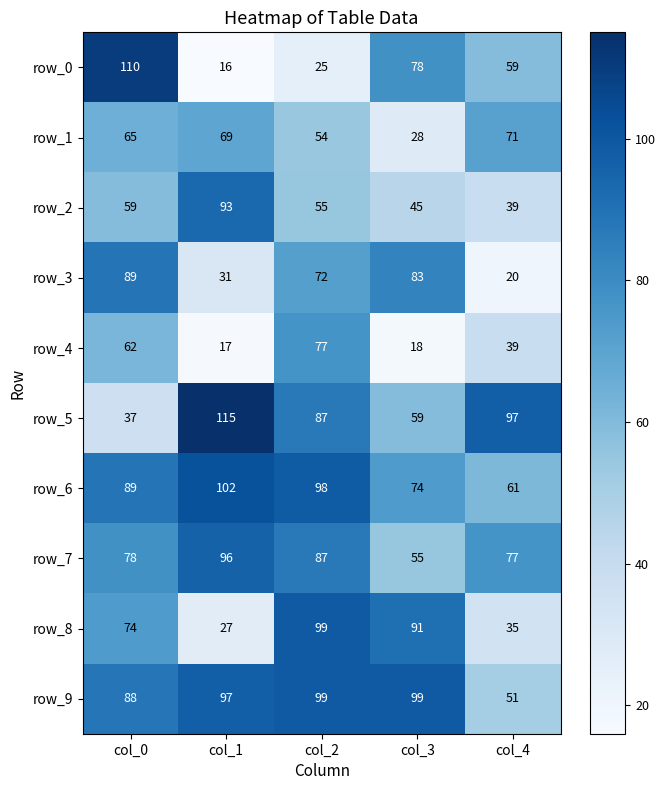

What is the greatest value displayed?

115